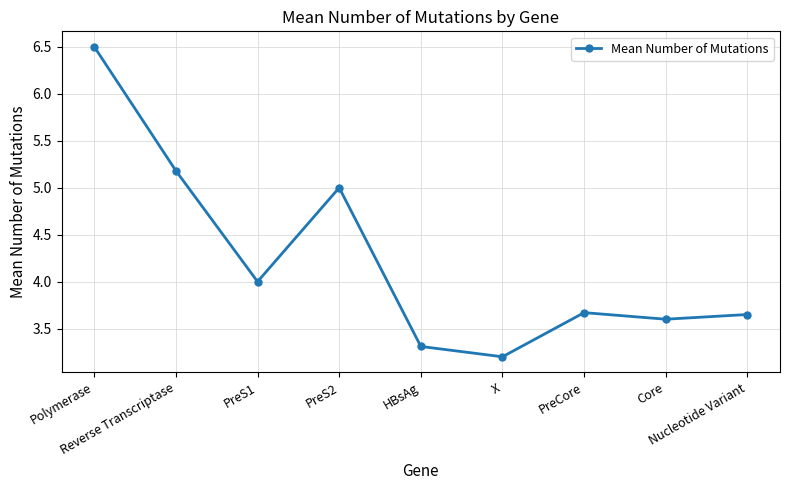

Is this an area chart (filled region under the line)?

No